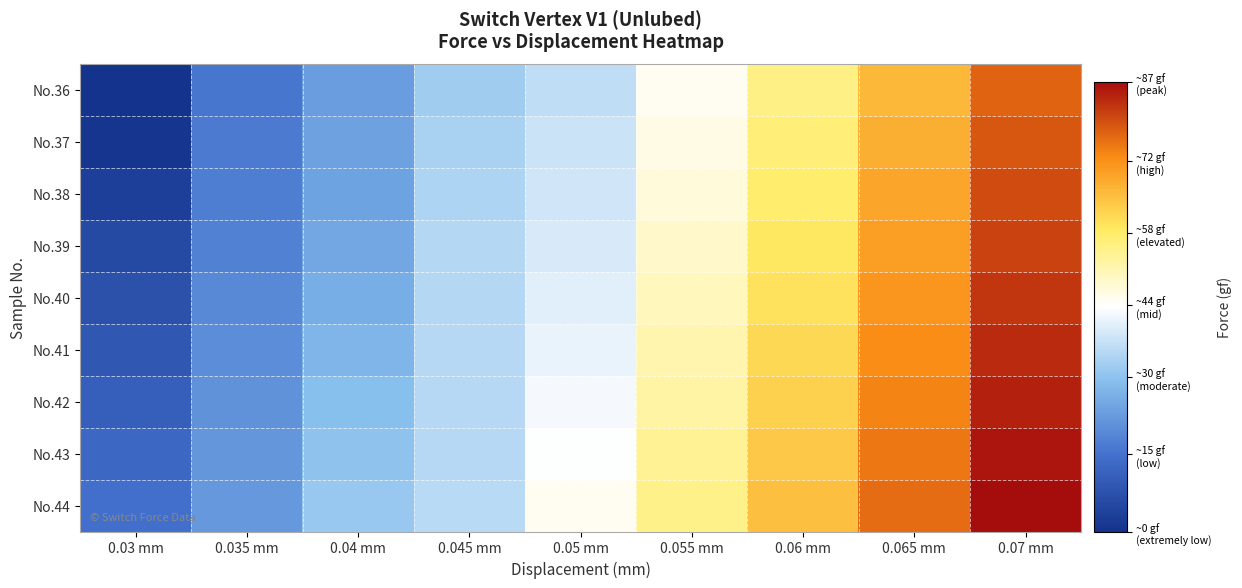

Reading right to left, transcribe all the data shown in this chart.

No.36: 0.07 mm=77.5	0.065 mm=66.2	0.06 mm=55.2	0.055 mm=45.0	0.05 mm=36.0	0.045 mm=32.3	0.04 mm=23.0	0.035 mm=15.9	0.03 mm=0.0
No.37: 0.07 mm=78.8	0.065 mm=67.5	0.06 mm=56.4	0.055 mm=46.2	0.05 mm=37.5	0.045 mm=33.2	0.04 mm=23.6	0.035 mm=16.7	0.03 mm=0.8
No.38: 0.07 mm=80.0	0.065 mm=68.8	0.06 mm=57.6	0.055 mm=47.5	0.05 mm=38.2	0.045 mm=34.1	0.04 mm=24.0	0.035 mm=17.4	0.03 mm=3.3
No.39: 0.07 mm=81.3	0.065 mm=70.0	0.06 mm=58.9	0.055 mm=48.8	0.05 mm=39.1	0.045 mm=34.8	0.04 mm=24.8	0.035 mm=18.1	0.03 mm=5.7
No.40: 0.07 mm=82.5	0.065 mm=71.3	0.06 mm=60.0	0.055 mm=50.1	0.05 mm=40.0	0.045 mm=34.8	0.04 mm=26.0	0.035 mm=19.2	0.03 mm=7.3
No.41: 0.07 mm=83.8	0.065 mm=72.5	0.06 mm=61.3	0.055 mm=51.3	0.05 mm=41.3	0.045 mm=35.2	0.04 mm=27.5	0.035 mm=20.1	0.03 mm=9.0
No.42: 0.07 mm=85.0	0.065 mm=73.8	0.06 mm=62.5	0.055 mm=52.6	0.05 mm=42.5	0.045 mm=35.2	0.04 mm=29.1	0.035 mm=21.0	0.03 mm=10.8
No.43: 0.07 mm=86.3	0.065 mm=75.0	0.06 mm=63.8	0.055 mm=53.7	0.05 mm=43.7	0.045 mm=35.2	0.04 mm=30.2	0.035 mm=21.6	0.03 mm=12.7
No.44: 0.07 mm=87.5	0.065 mm=76.3	0.06 mm=65.0	0.055 mm=54.9	0.05 mm=44.8	0.045 mm=35.3	0.04 mm=31.3	0.035 mm=22.2	0.03 mm=14.4